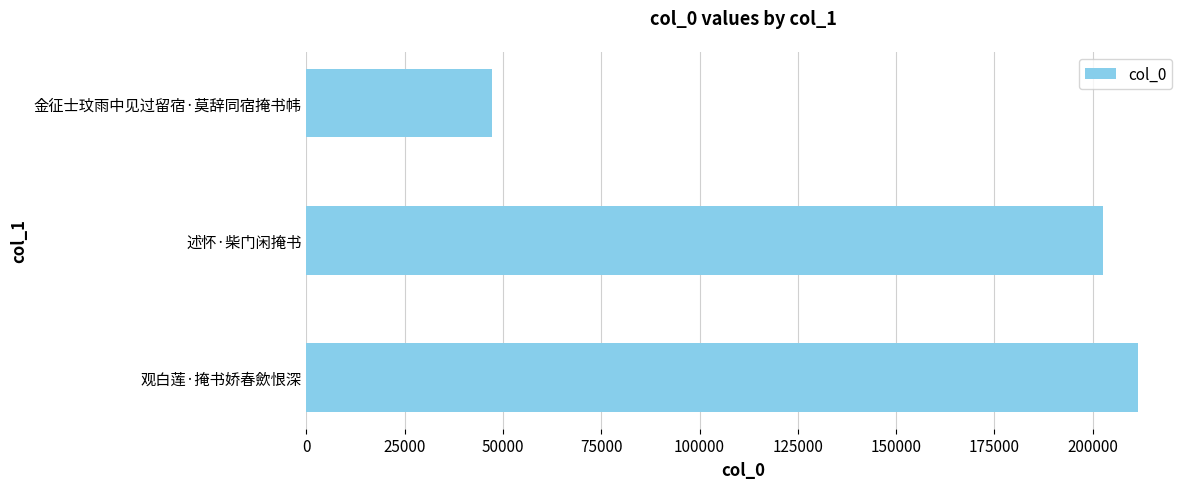

Which has a higher value, 述怀·柴门闲掩书 or 金征士玟雨中见过留宿·莫辞同宿掩书帏?

述怀·柴门闲掩书